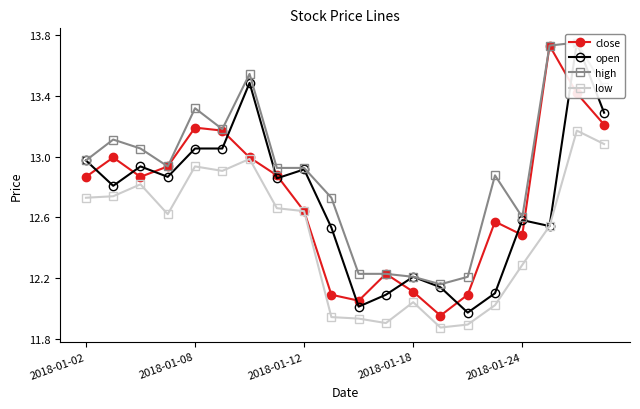

True or false: open and high intersect in this chart.

False